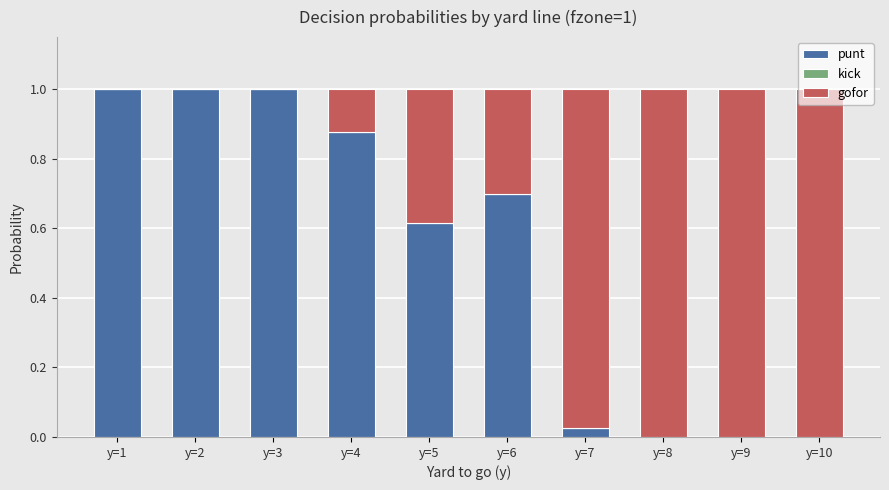

True or false: punt has a value of 0.0 at y=8.

True